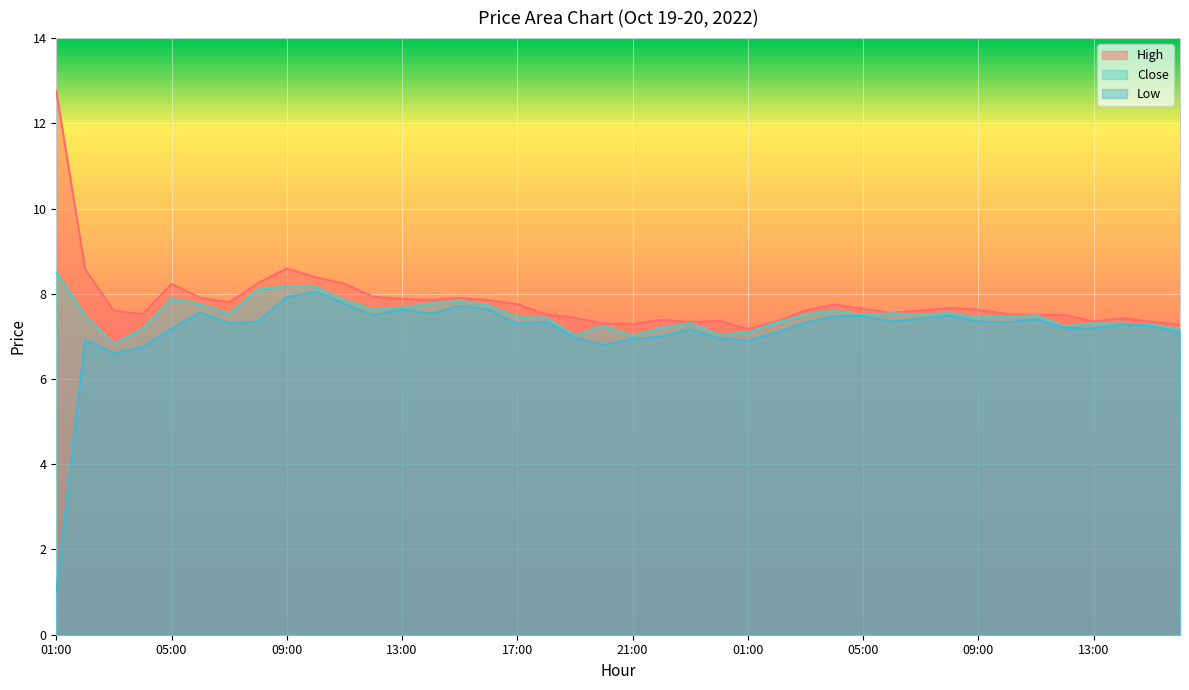

At which category does Close reach its first local peak?

05:00